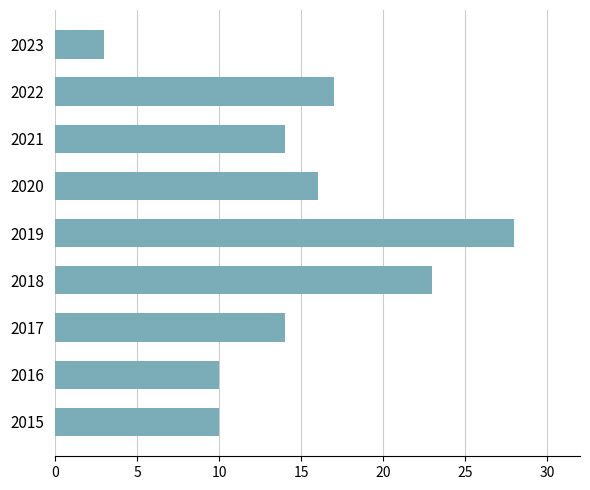

What is the sum of all values?

135